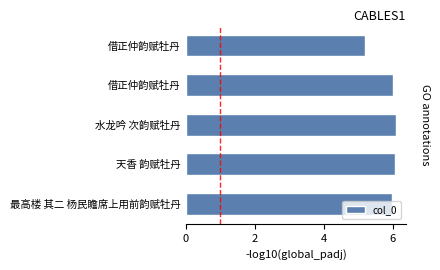

The value at 水龙吟 次韵赋牡丹 is 6.1. True or false?

True